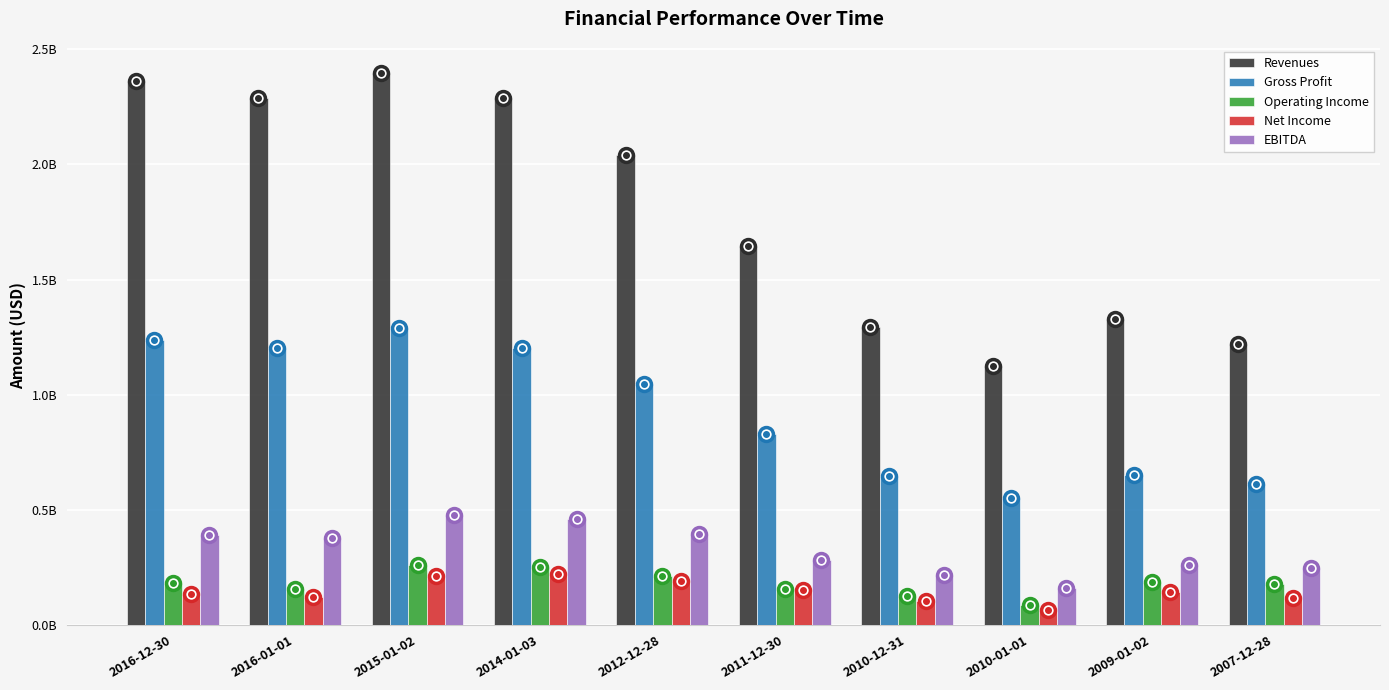

What position from the left is 2011-12-30?

6